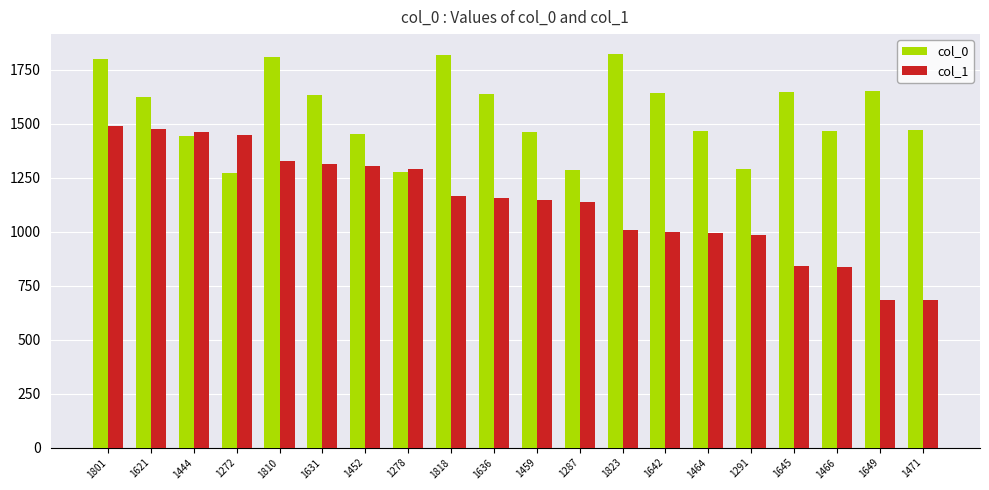

Which series has the widest spread of values?

col_1